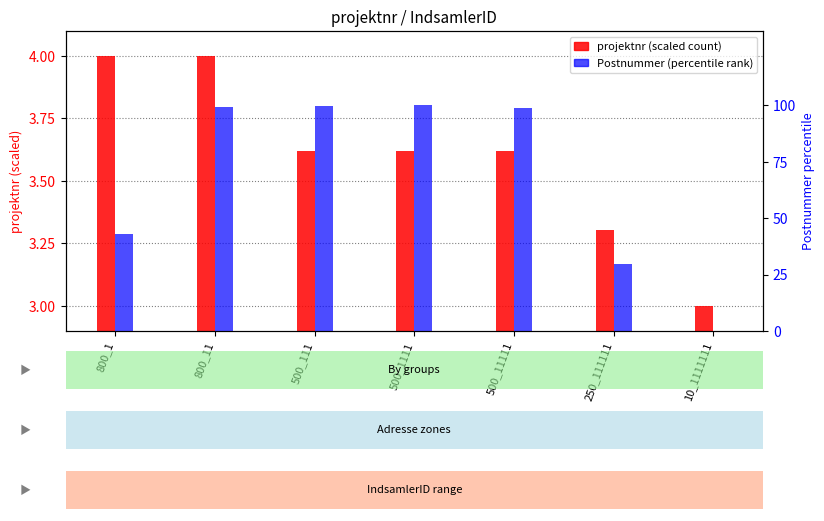

The value of Postnummer (percentile) at 10_1111111 is -62.4. True or false?

False